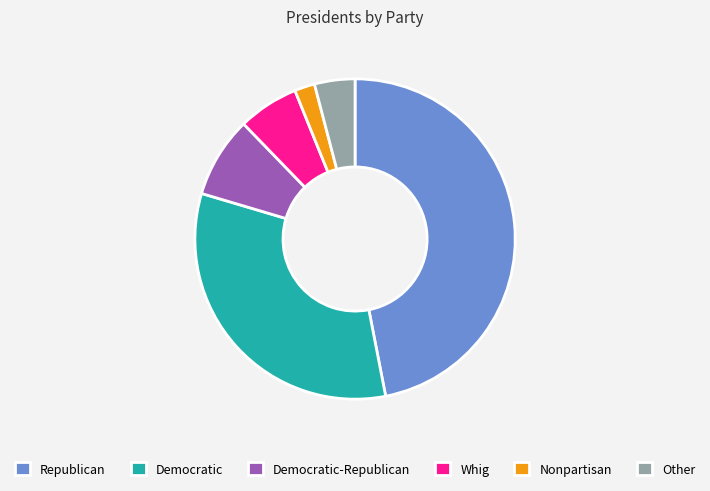

Is it true that Democratic-Republican is 1% of the pie?

False